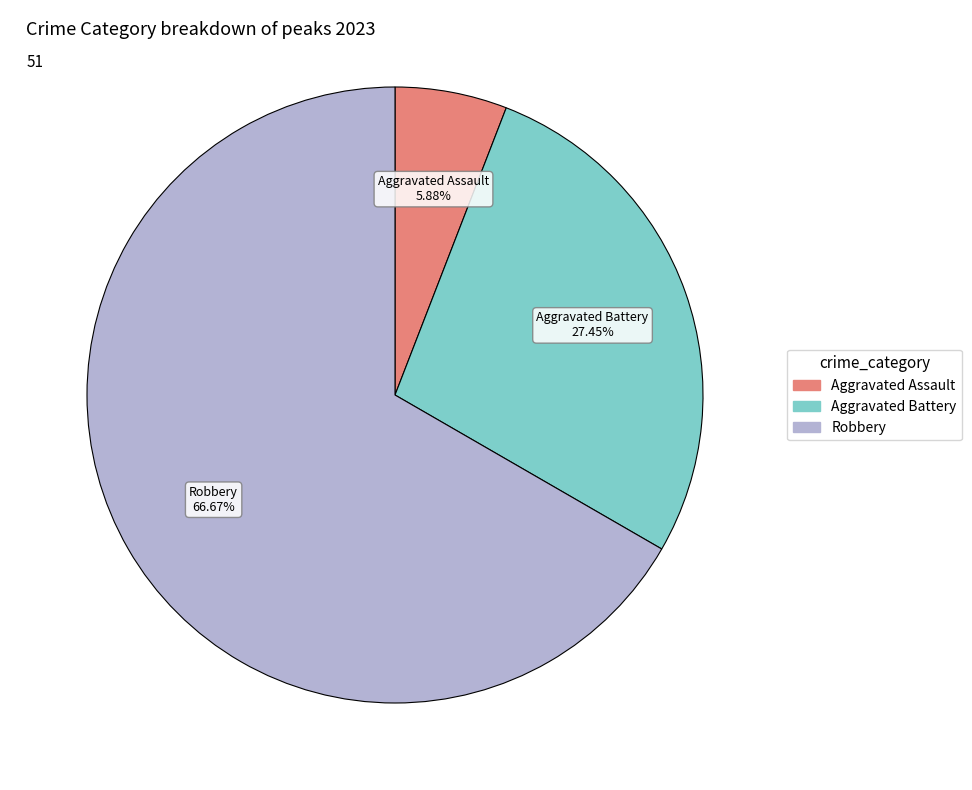

How many segments does this pie chart have?

3